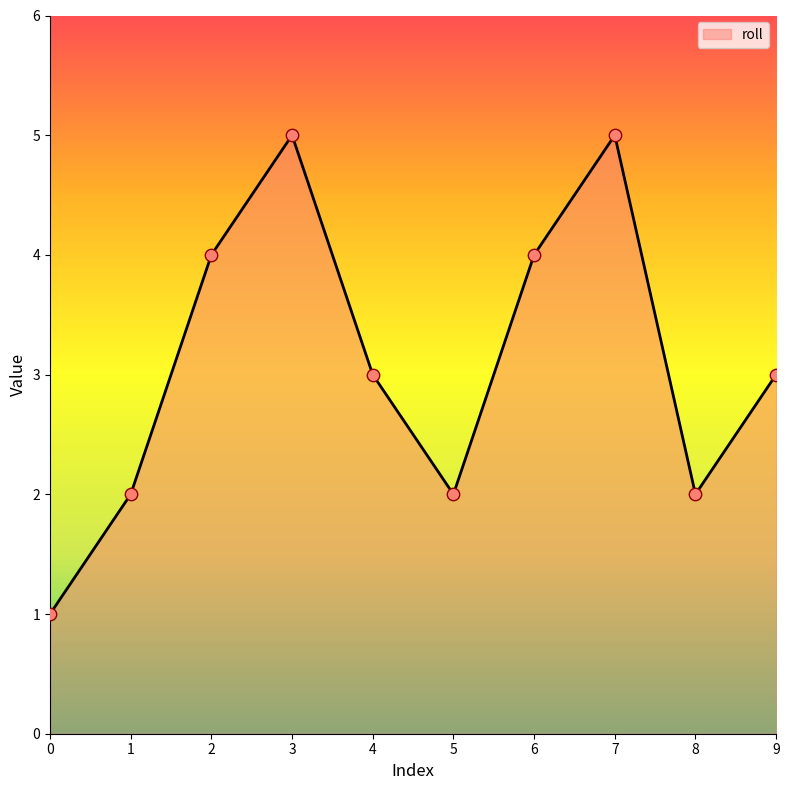

Approximately how many times larger is the value at 6 compared to 5?

2.0